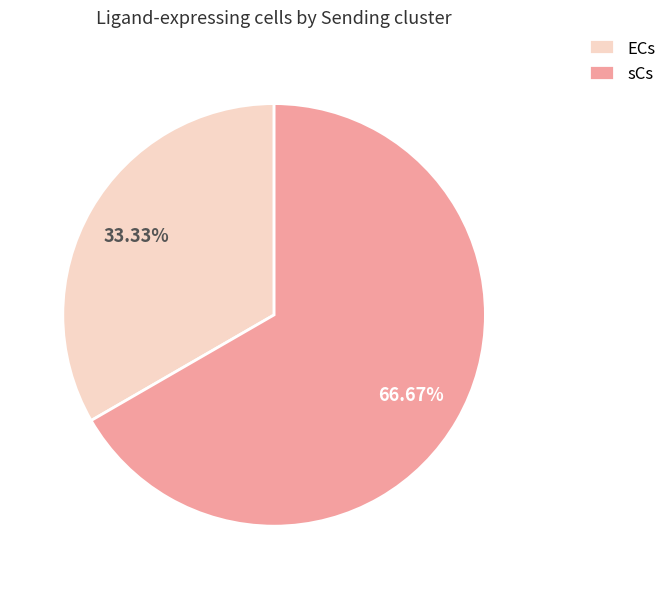

How many segments does this pie chart have?

2